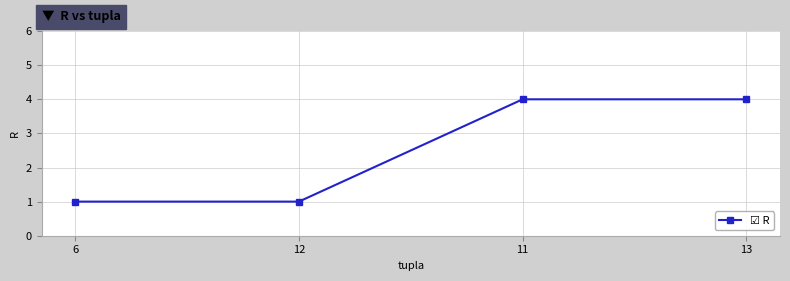

What is the greatest value displayed?

4